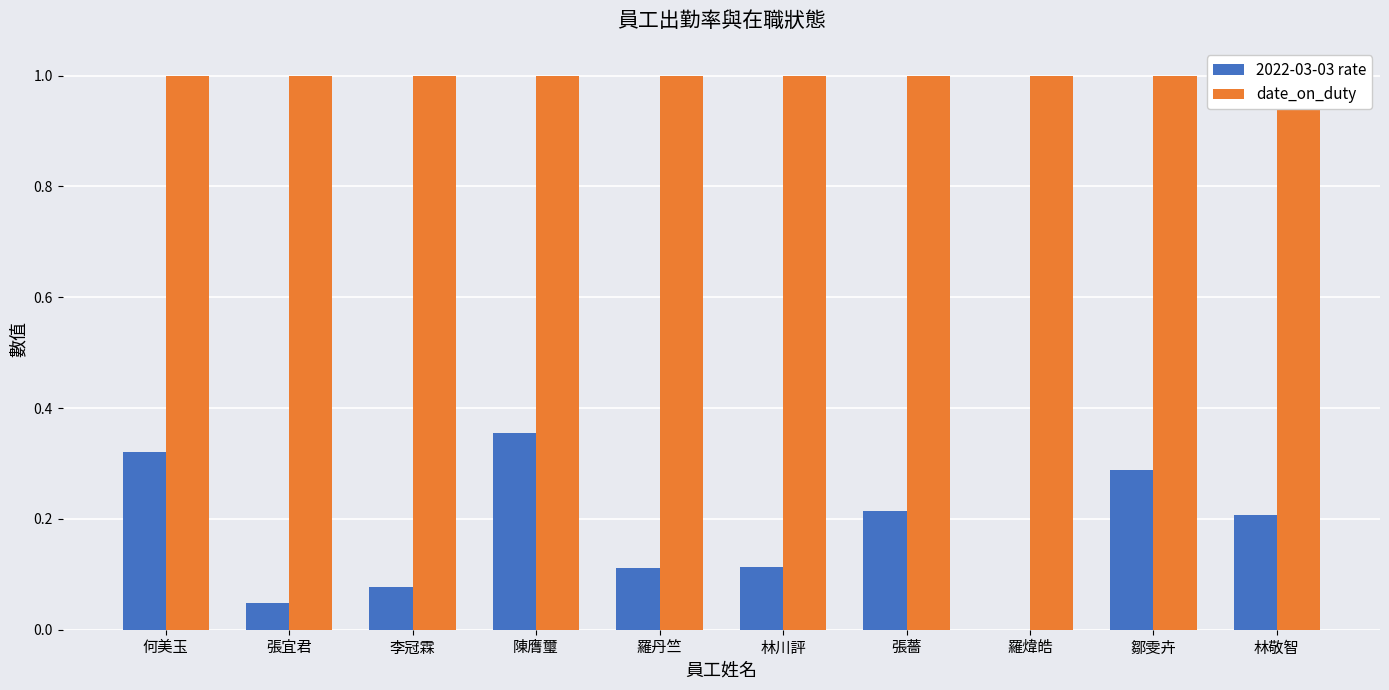

What are all the series names shown in the legend?

2022-03-03 rate, date_on_duty